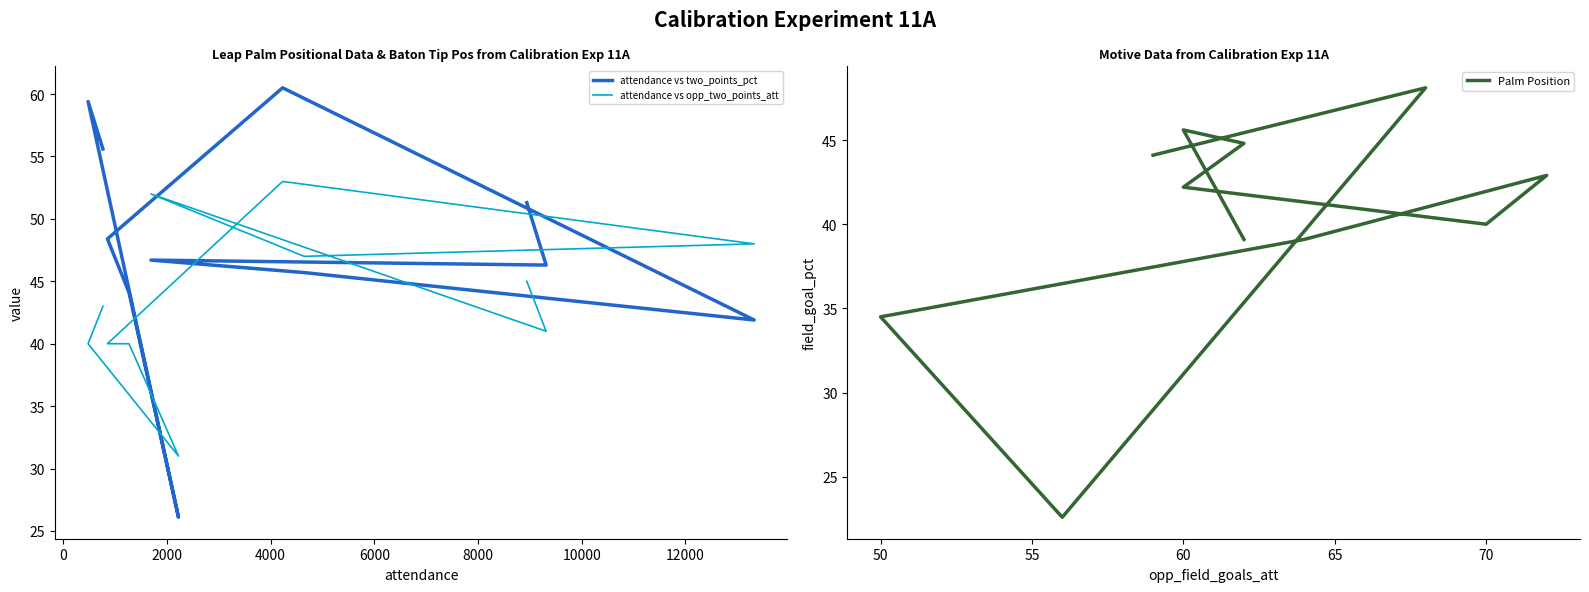

Rank the series by their maximum value, from highest to lowest.

attendance vs two_points_pct, attendance vs opp_two_points_att, Palm Position